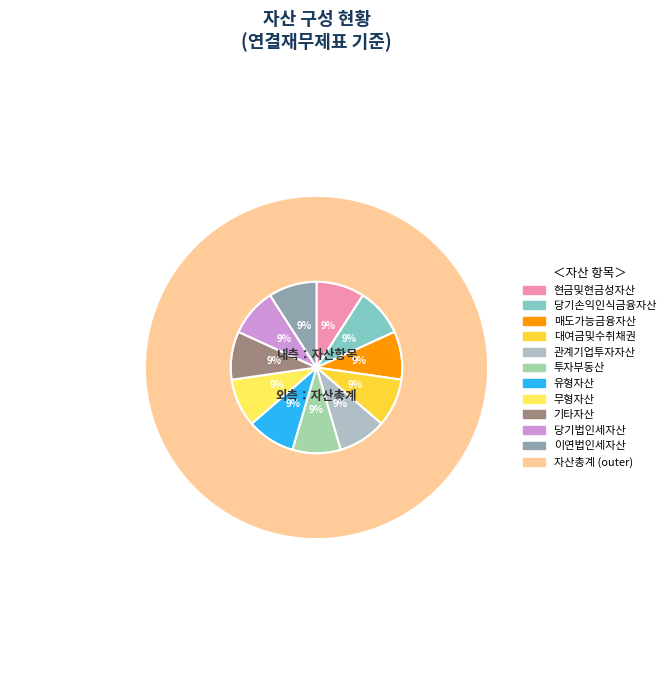

Count the number of slices in the pie.

11